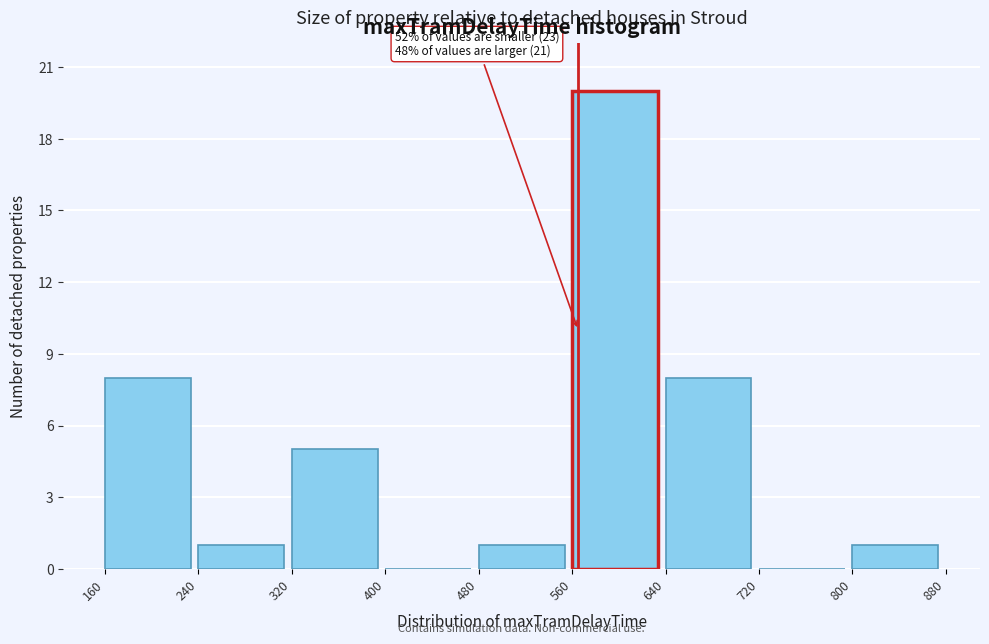

Over which range of the x-axis is the bar tallest?

560 to 640